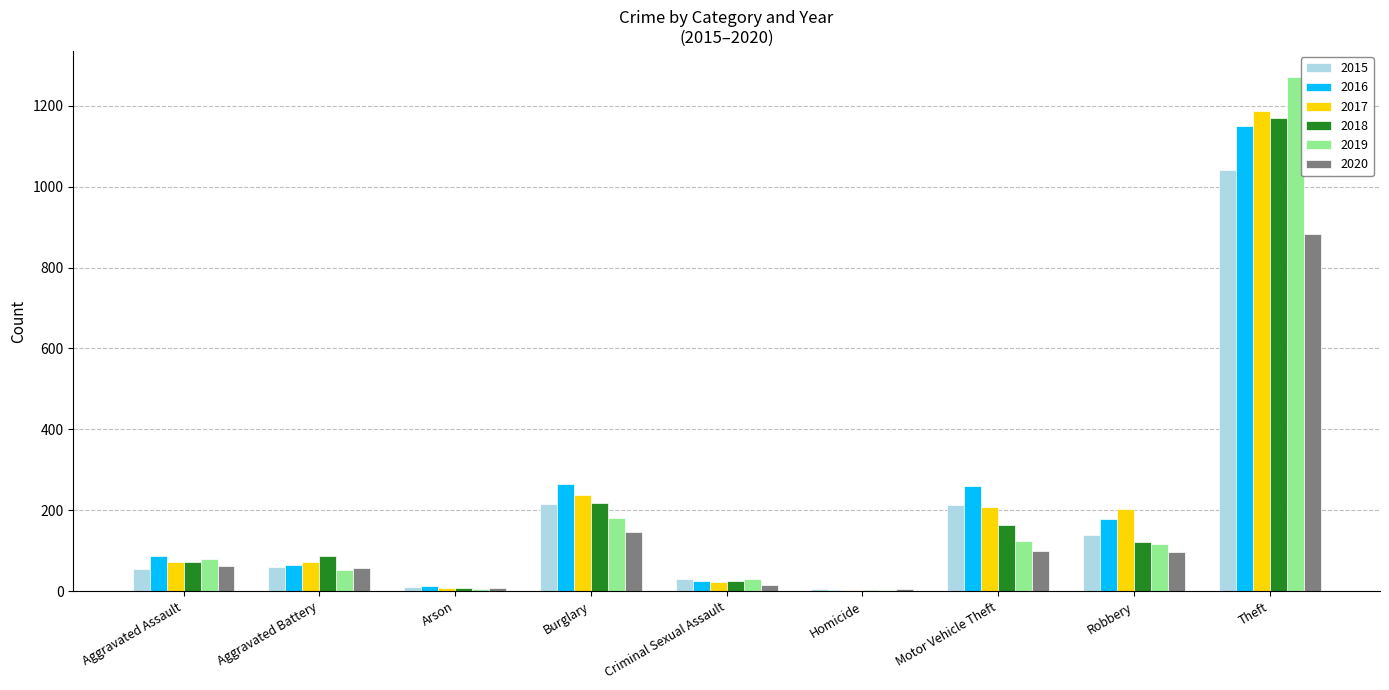

At which label does 2019 reach its peak?

Theft